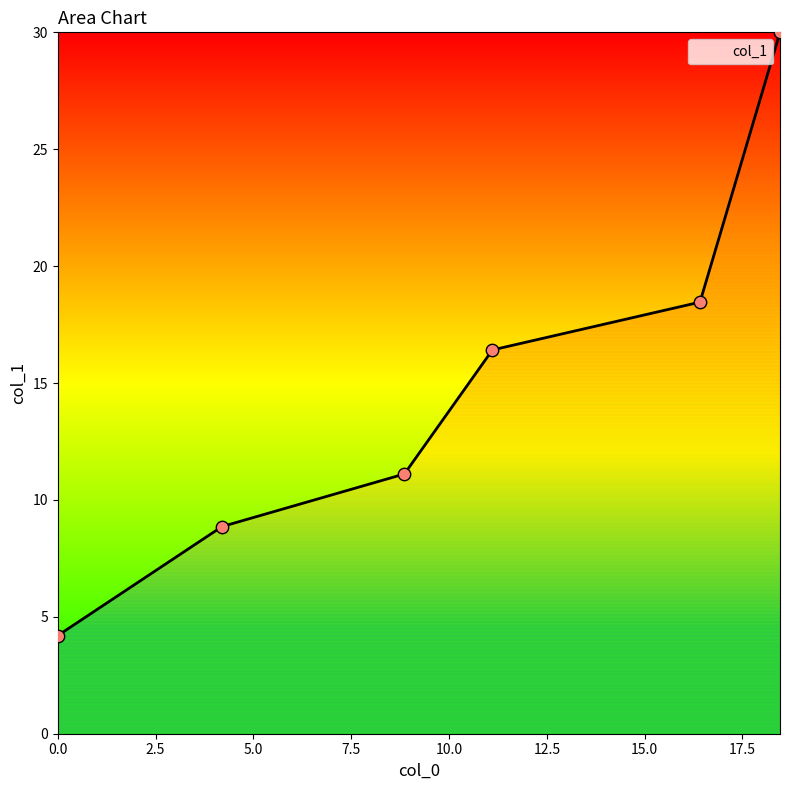

Which has a higher value, 0.0 or 18.46?

18.46